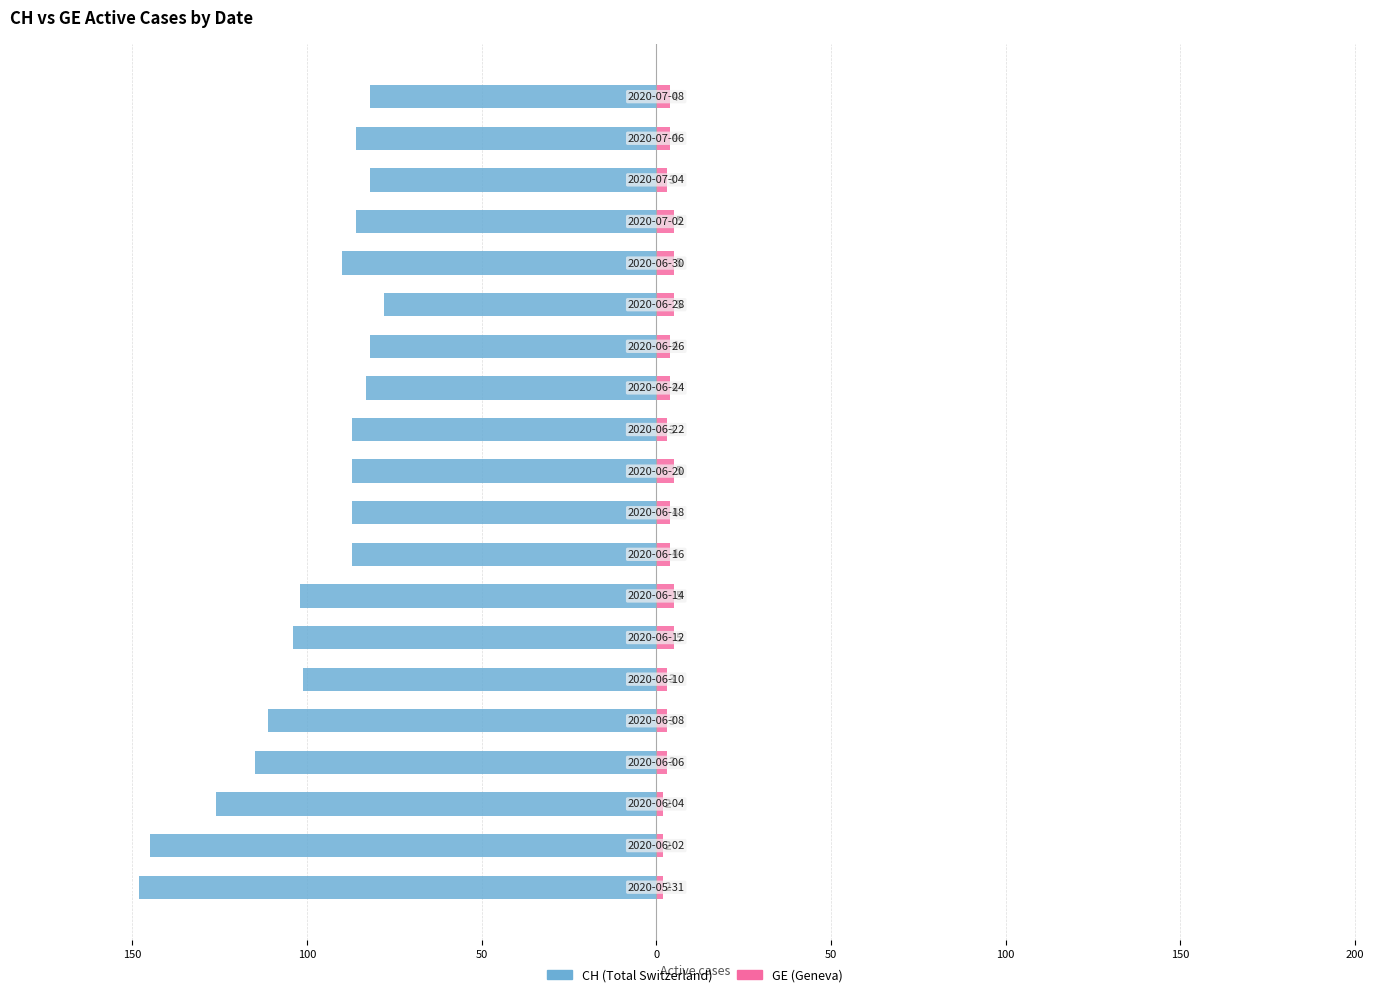

True or false: GE has a value of 1 at 12.

False